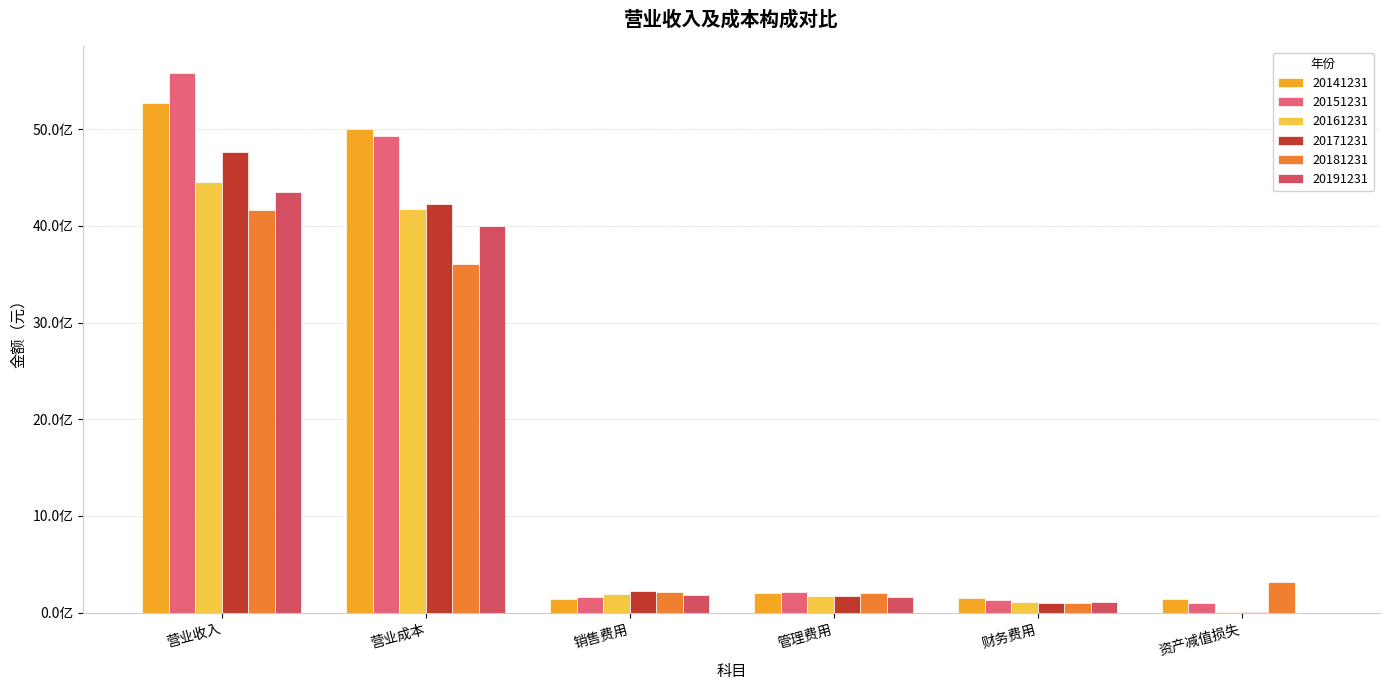

Which series has the largest range (max minus min)?

20151231